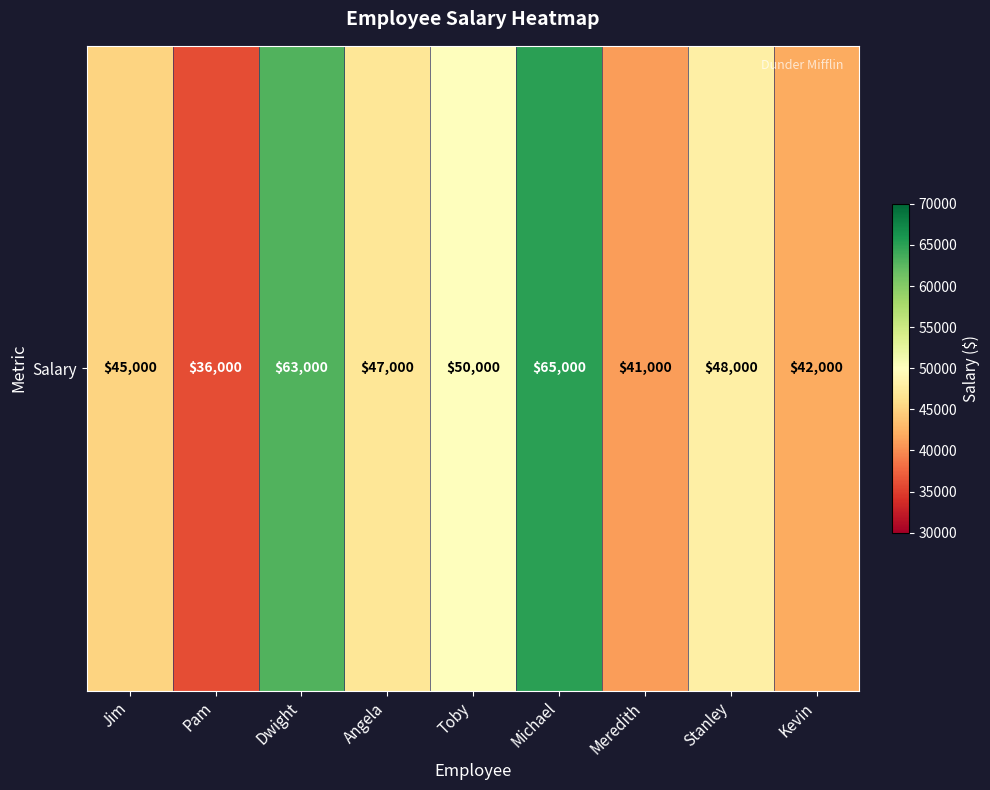

The value at Stanley is 48000. True or false?

True